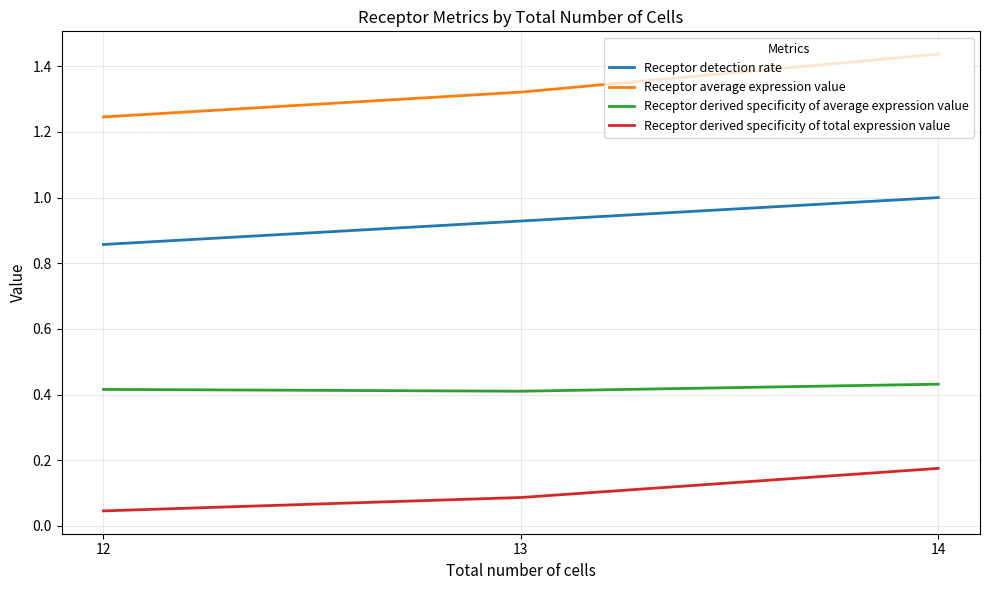

What is the sum of the Receptor derived specificity of average expression value values at 12 and 13?

0.8